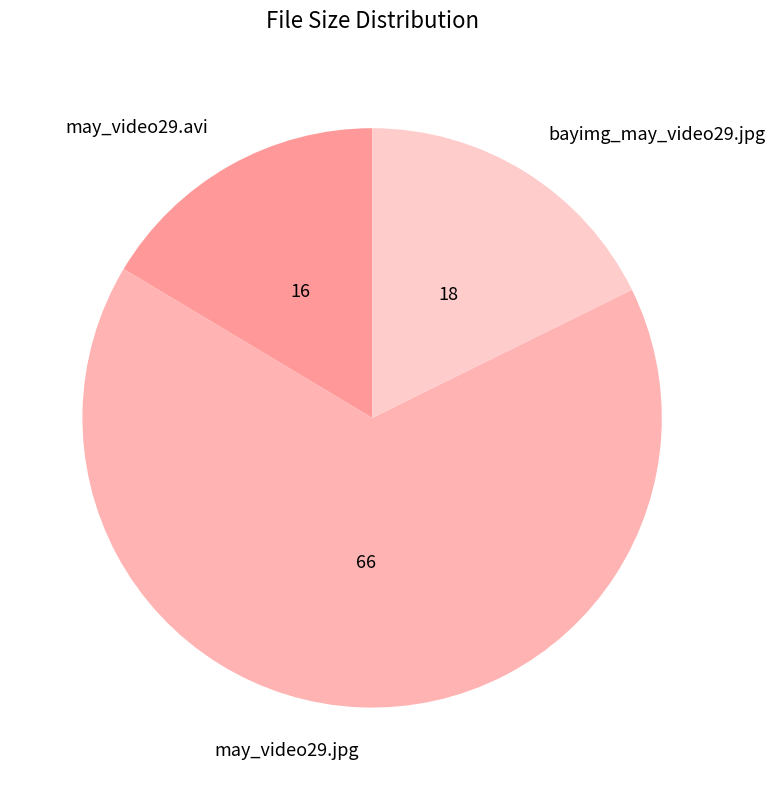

How many segments does this pie chart have?

3